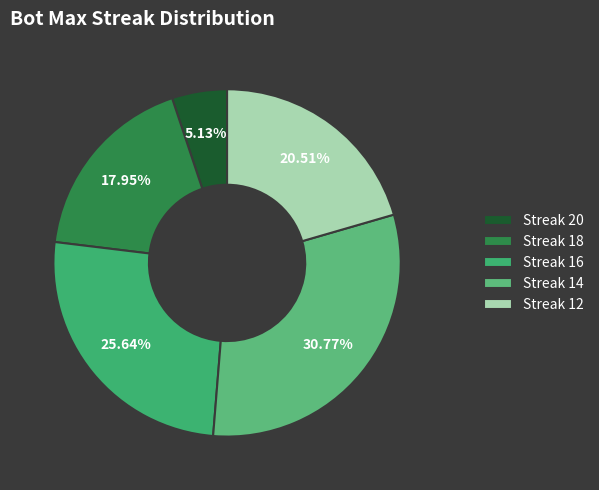

To the nearest percent, what is the difference between the largest and smallest slice percentages?

26%